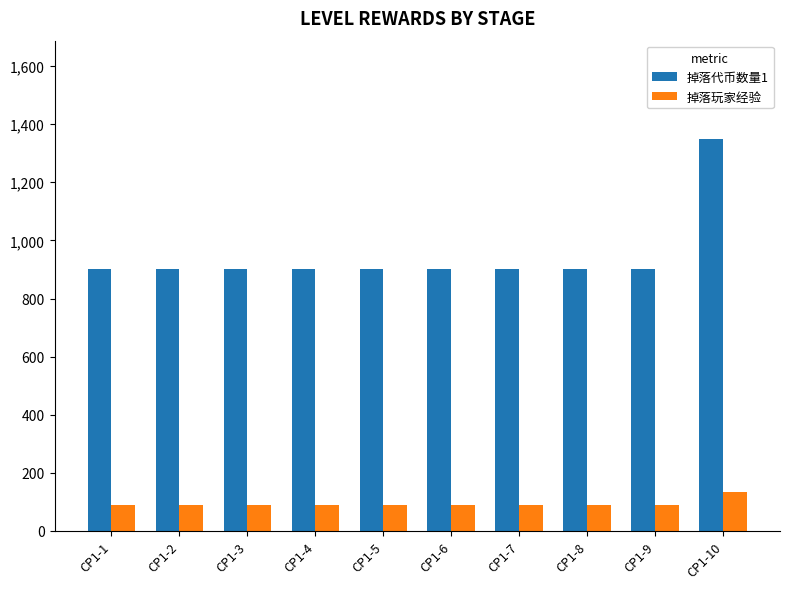

How many bars are there in total?

20